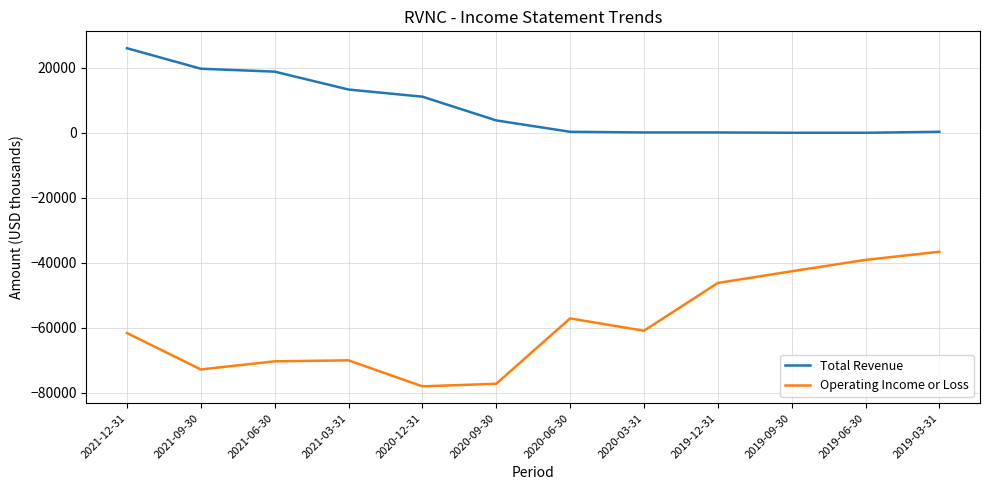

True or false: Operating Income or Loss has more than 2 points higher than both neighbors.

False